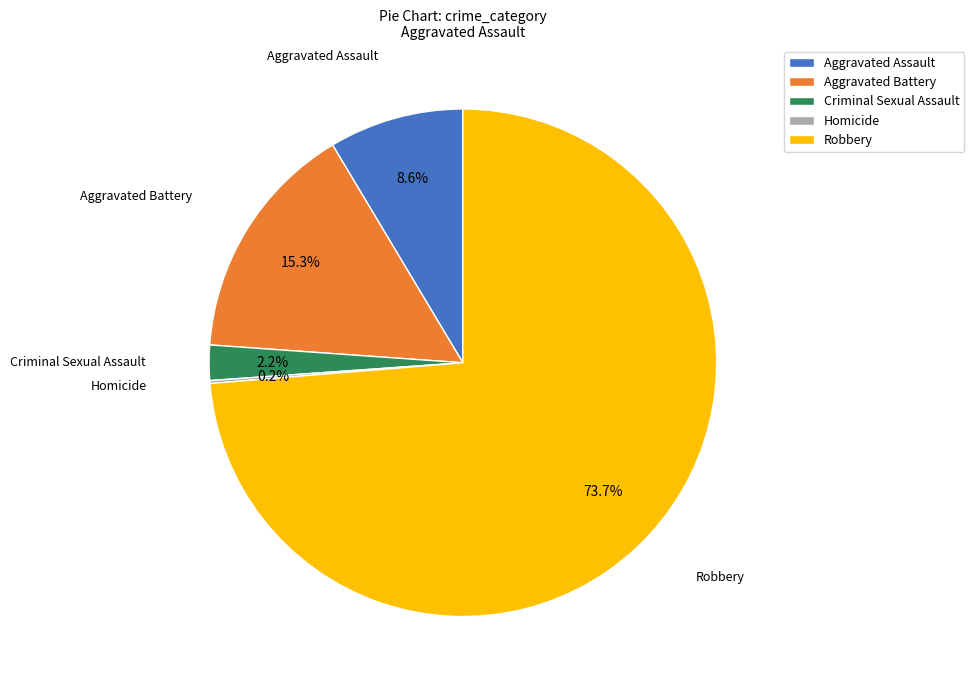

What percentage is the Aggravated Battery slice, to the nearest percent?

15%